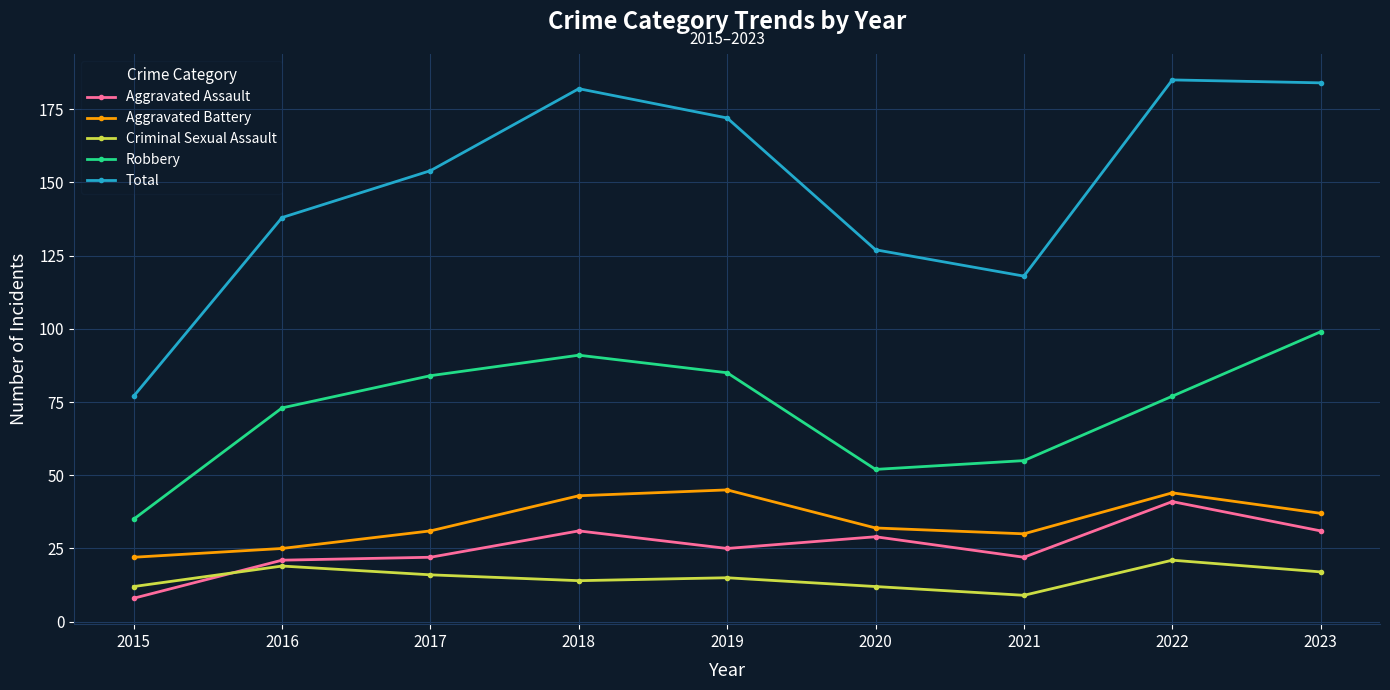

The Robbery series shows 99 at 2023. True or false?

True